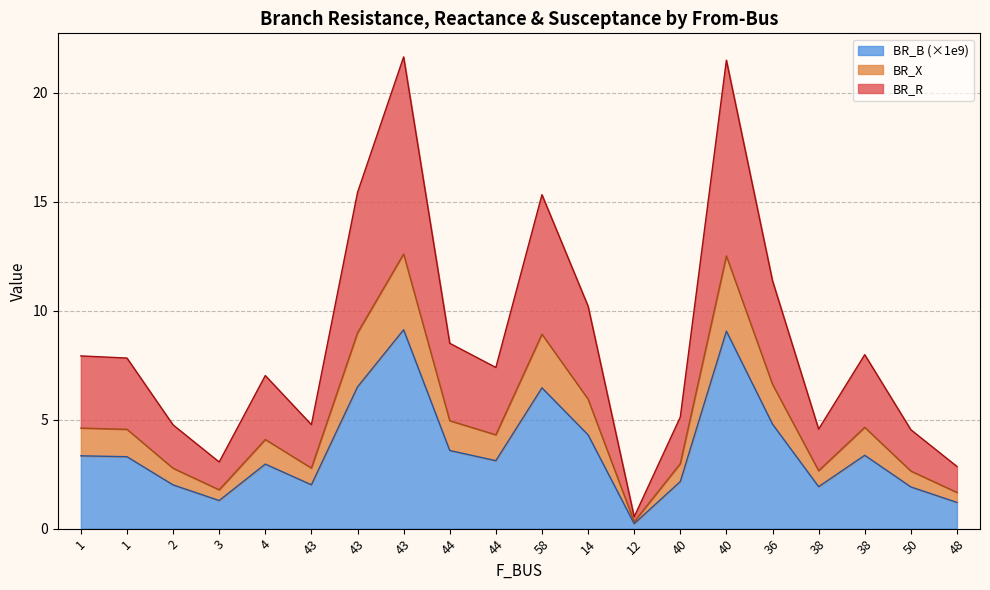

Does the chart display data point markers on the line(s)?

No